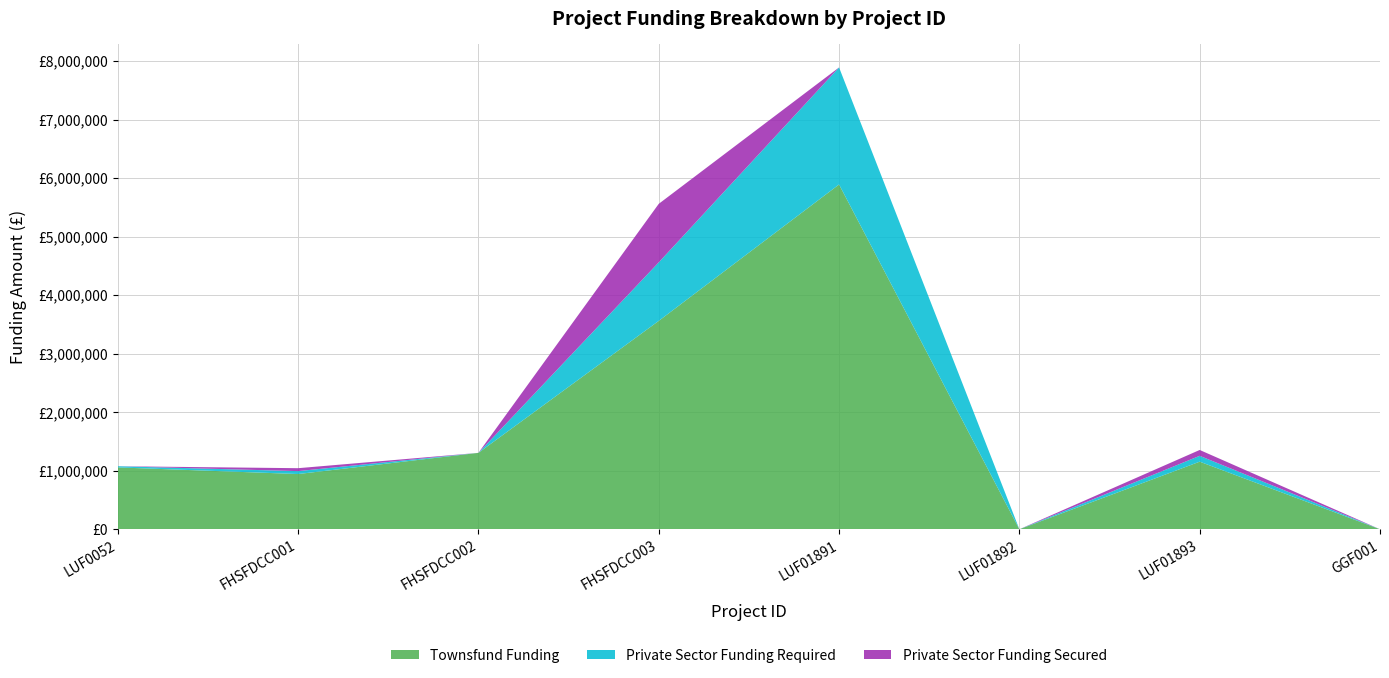

Reading right to left, list all the values displayed in this chart.

Townsfund Funding: GGF001=0	LUF01893=1155000	LUF01892=0	LUF01891=5892000	FHSFDCC003=3560939	FHSFDCC002=1305700	FHSFDCC001=943705	LUF0052=1057027
Private Sector Funding Required: GGF001=0	LUF01893=100000	LUF01892=0	LUF01891=2000000	FHSFDCC003=1000000	FHSFDCC002=0	FHSFDCC001=50000	LUF0052=20000
Private Sector Funding Secured: GGF001=0	LUF01893=100000	LUF01892=0	LUF01891=0	FHSFDCC003=1000000	FHSFDCC002=0	FHSFDCC001=50000	LUF0052=0